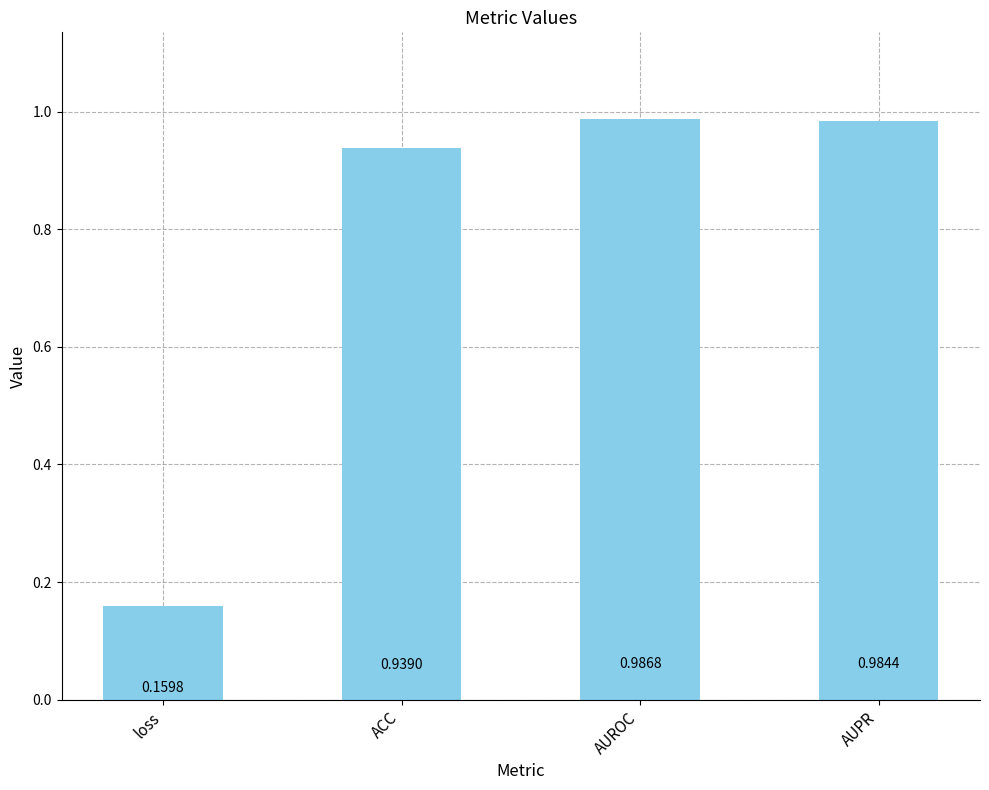

Does the chart contain any negative values?

No